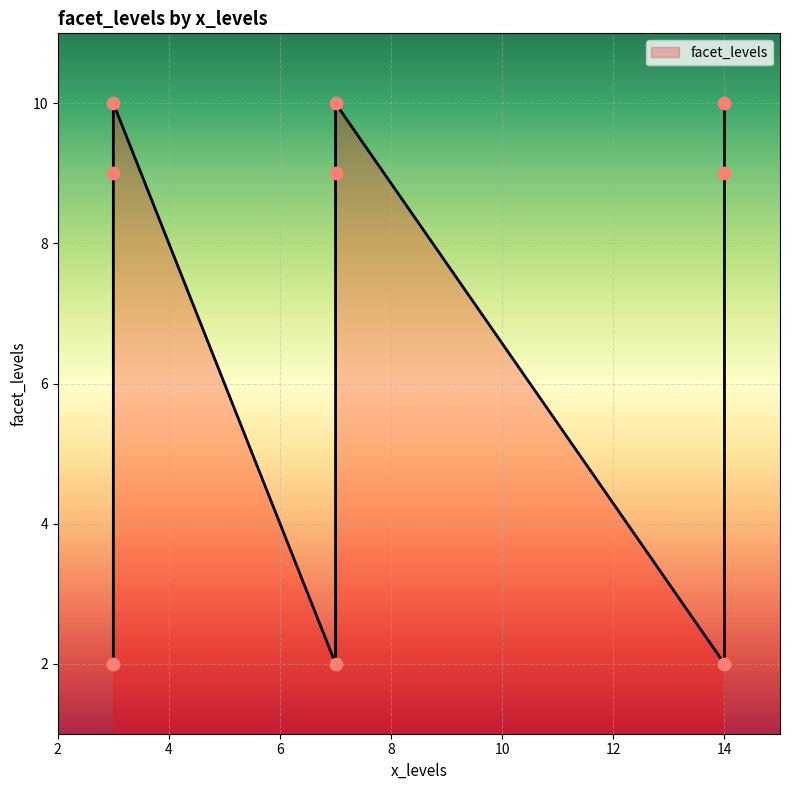

What is the change in value from 3 to 3?

-8